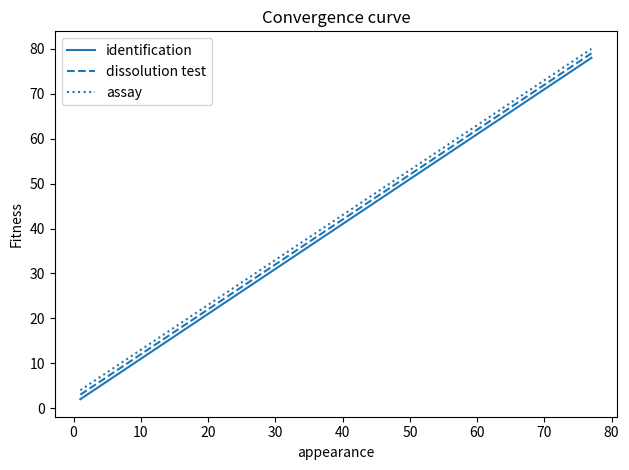

What is the difference between the maximum and minimum values in the assay series?

76